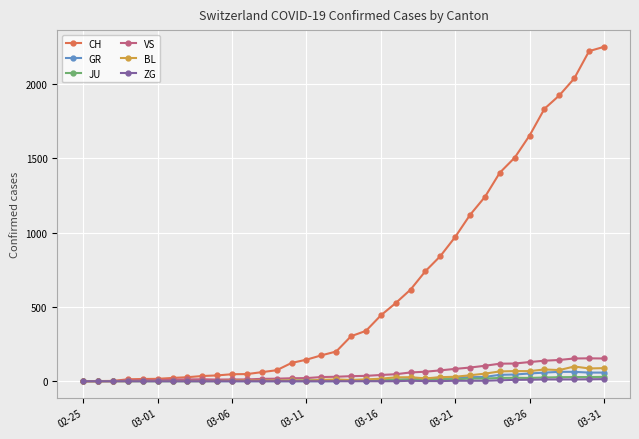

Is this an area chart (filled region under the line)?

No